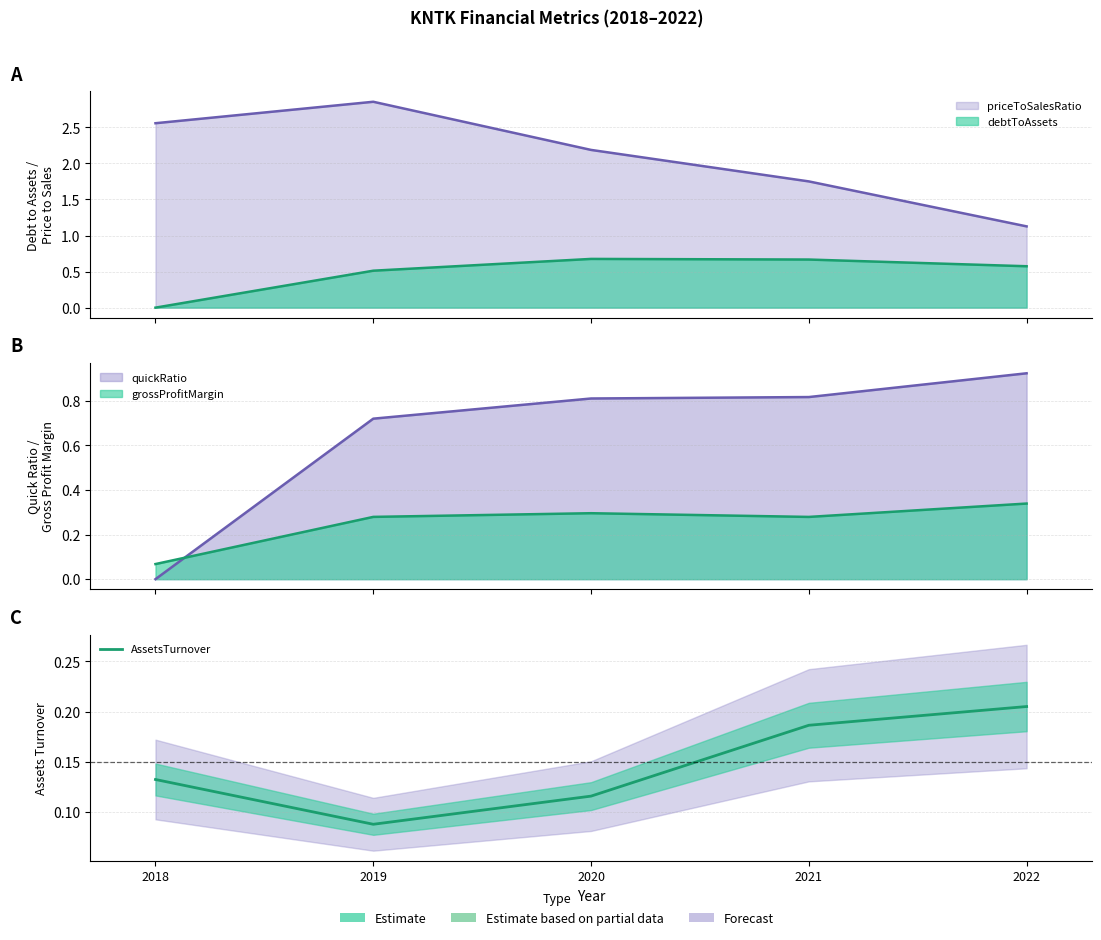

Where is the data nearest to the value 0?

2019